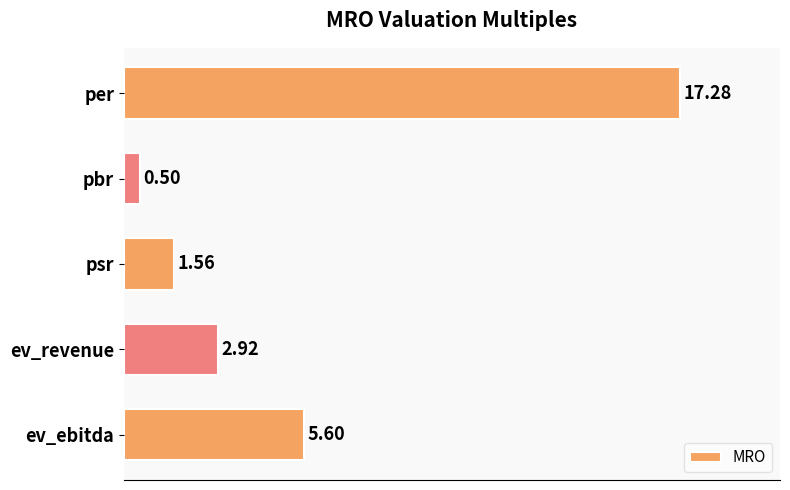

What is the ratio of the value at psr to the value at ev_ebitda?

0.3